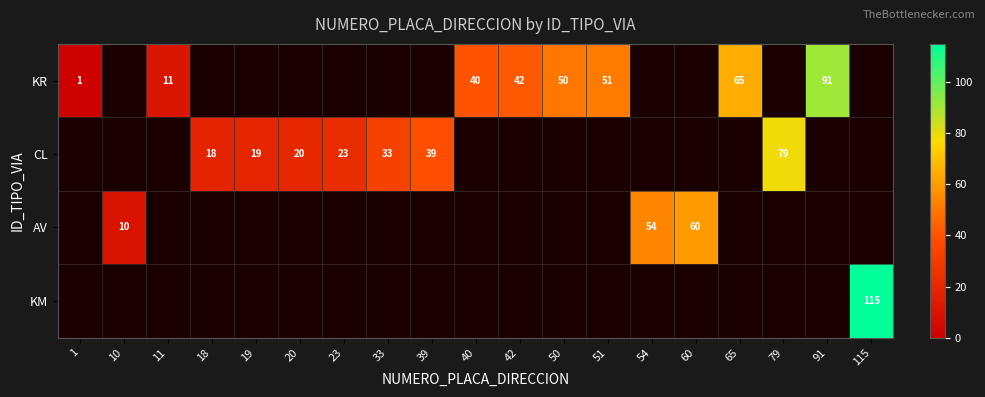

The CL series shows 17 at 39. True or false?

False